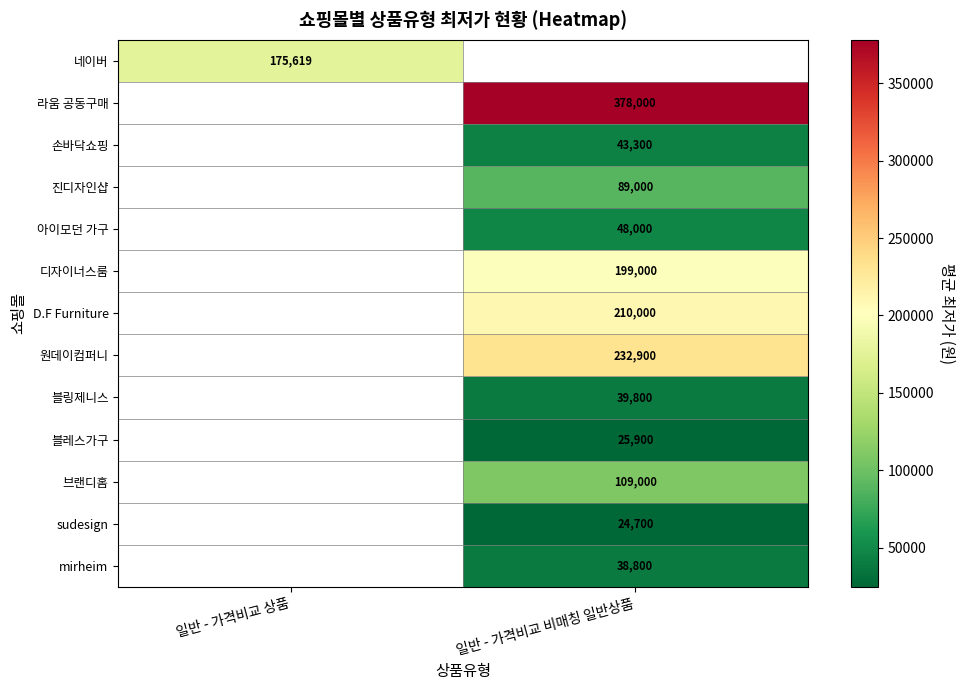

The value of 아이모던 가구 at 일반 - 가격비교 비매칭 일반상품 is 70356.4. True or false?

False